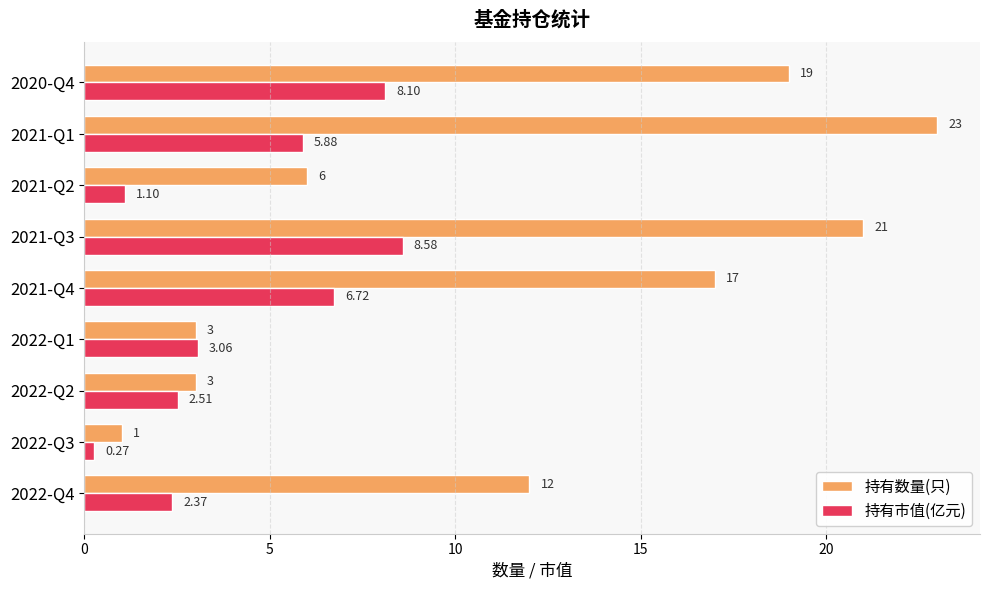

Between 2022-Q3 and 2021-Q1, which series saw the biggest shift?

持有数量(只)